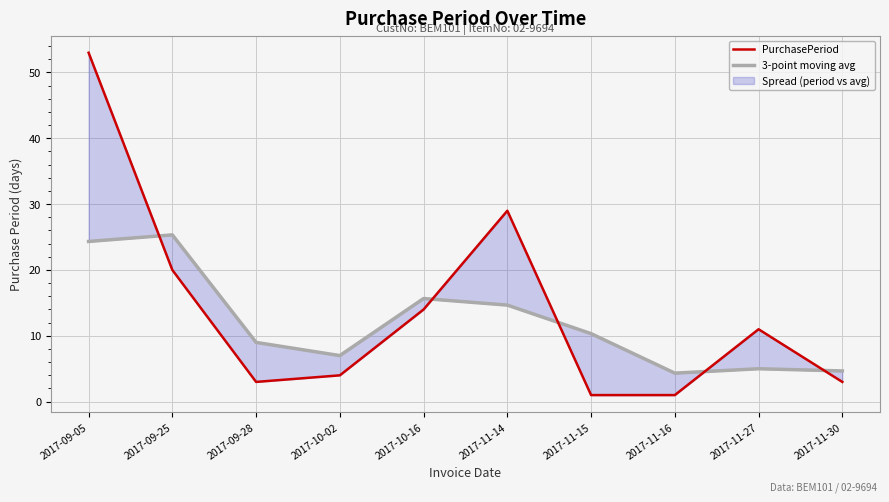

What is the greatest value displayed?

53.0